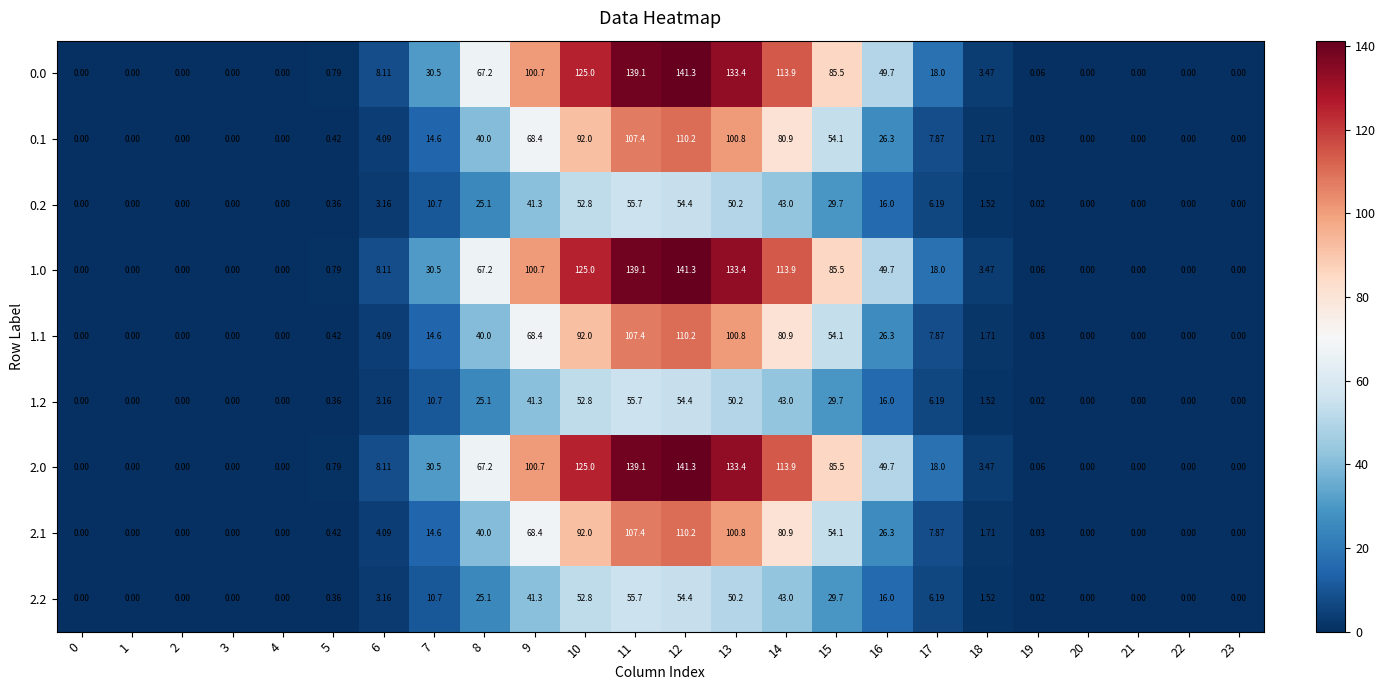

Is the value of 0.2 at 3 greater than the value of 2.2 at 8?

No